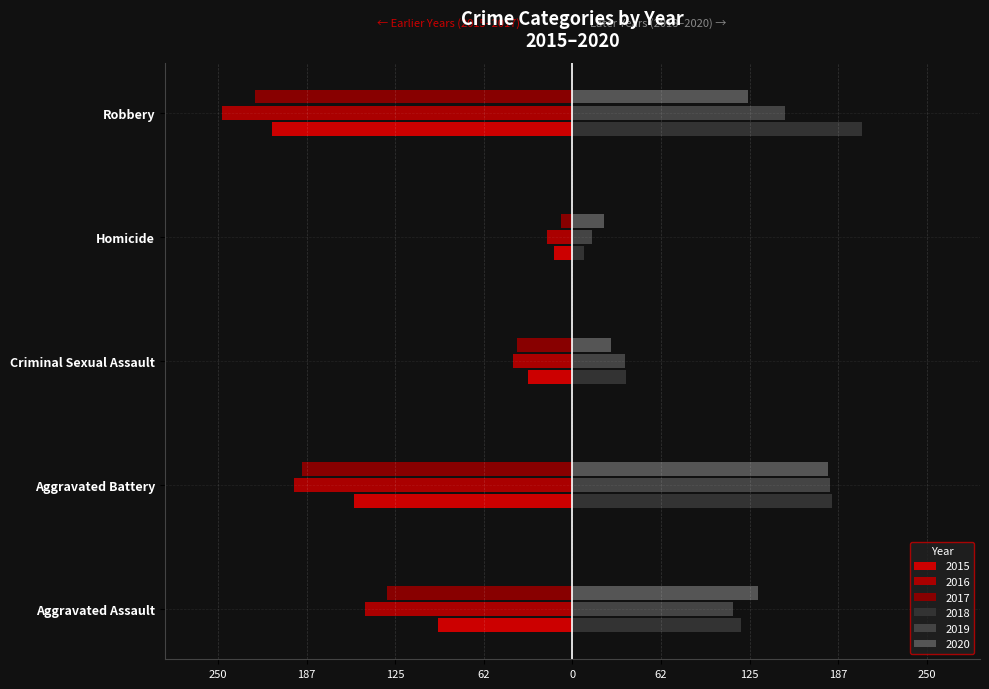

What is the maximum value for 2015?

-13